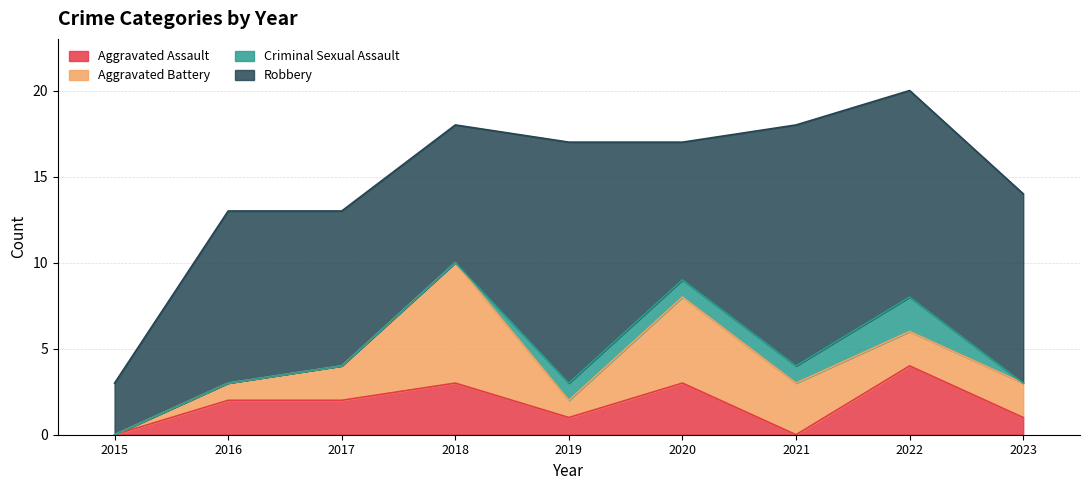

Reading right to left, extract all data points from this chart.

Aggravated Assault: 2023=1	2022=4	2021=0	2020=3	2019=1	2018=3	2017=2	2016=2	2015=0
Aggravated Battery: 2023=2	2022=2	2021=3	2020=5	2019=1	2018=7	2017=2	2016=1	2015=0
Criminal Sexual Assault: 2023=0	2022=2	2021=1	2020=1	2019=1	2018=0	2017=0	2016=0	2015=0
Robbery: 2023=11	2022=12	2021=14	2020=8	2019=14	2018=8	2017=9	2016=10	2015=3